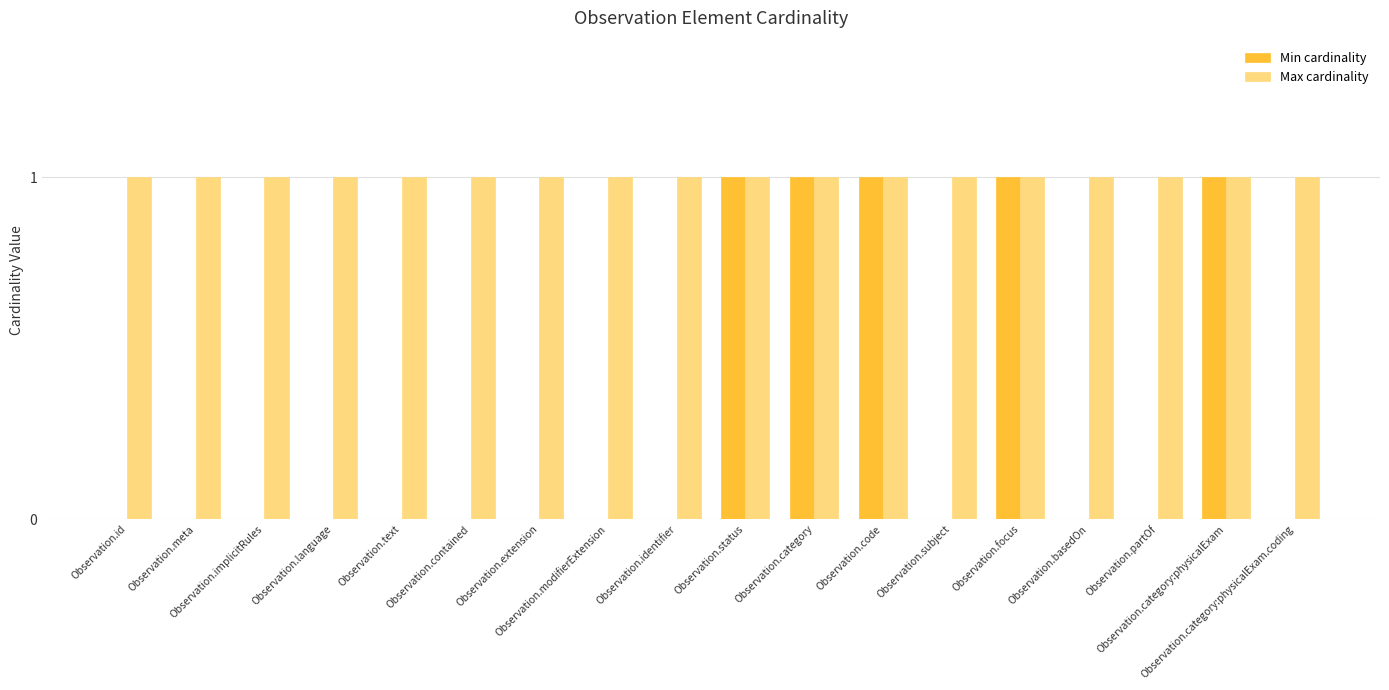

Read the Max cardinality value at Observation.implicitRules.

1